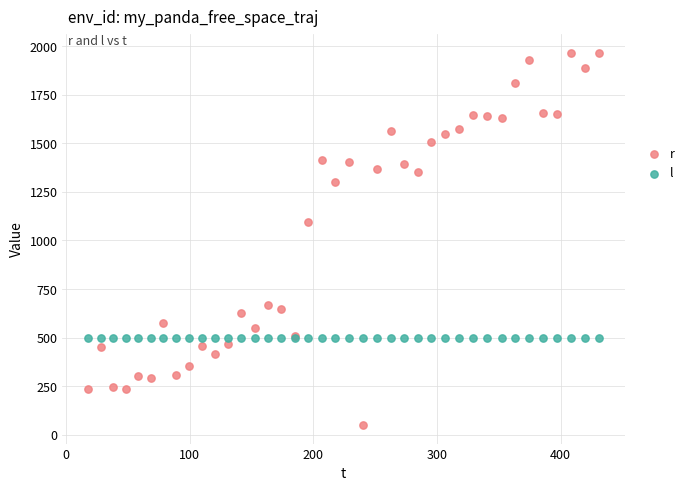

Which series contains the highest Y value?

r